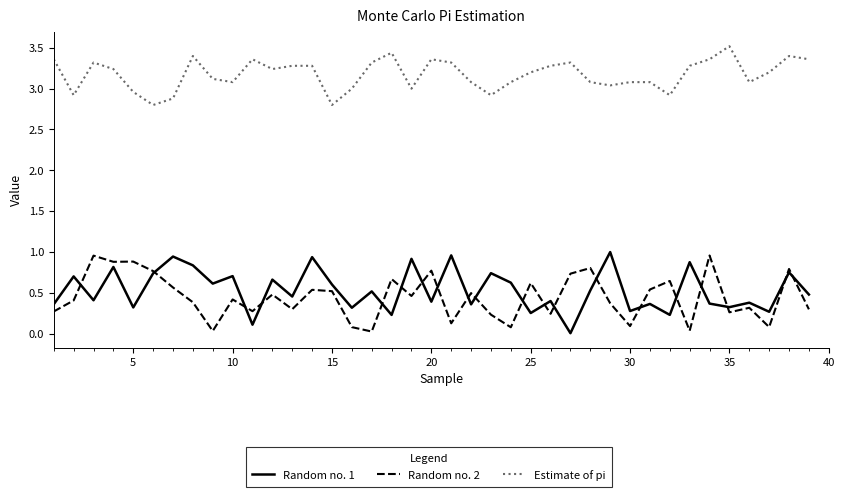

How many lines are shown in the chart?

3